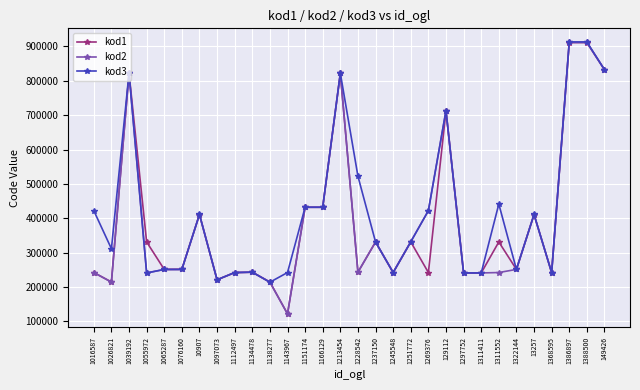

What position from the right is 1251772?

12